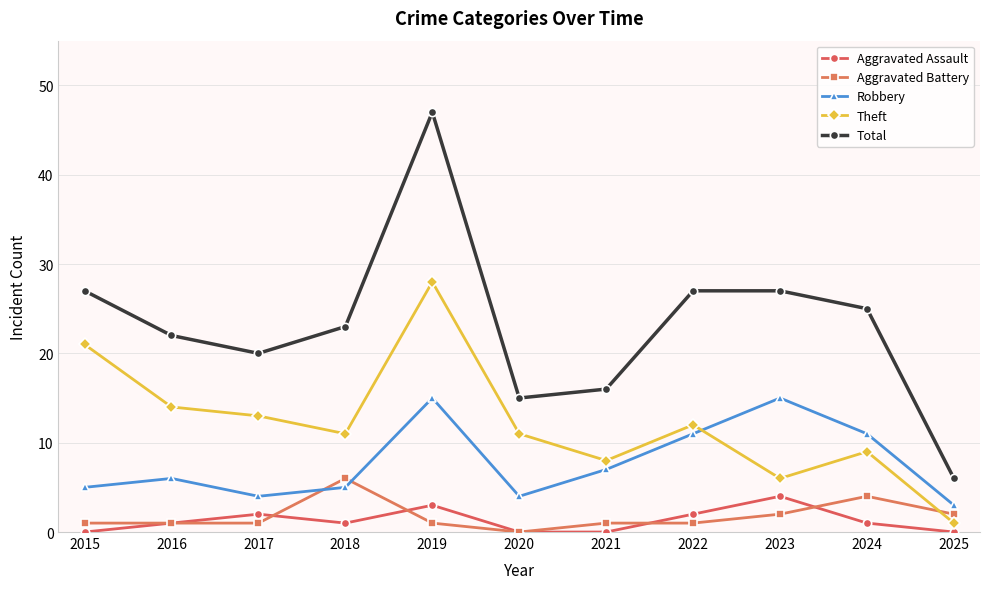

Which series changed the most between 2017 and 2019?

Total